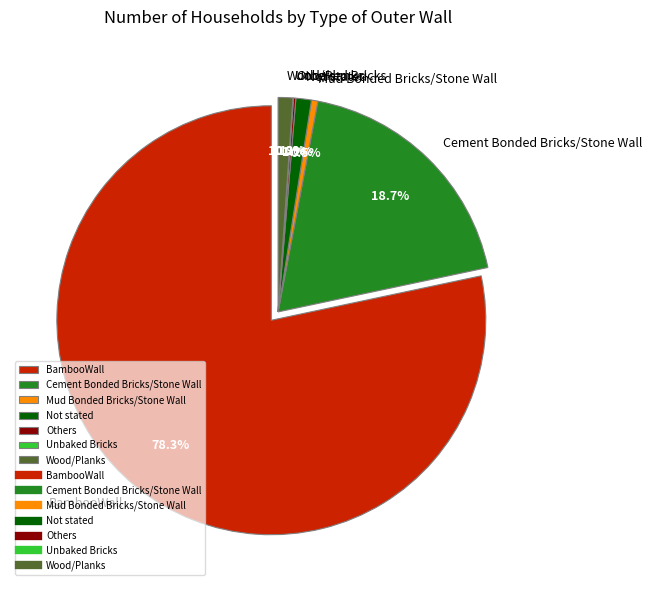

Combined, what portion of the pie is Mud Bonded Bricks/Stone Wall and Unbaked Bricks?

0.5%